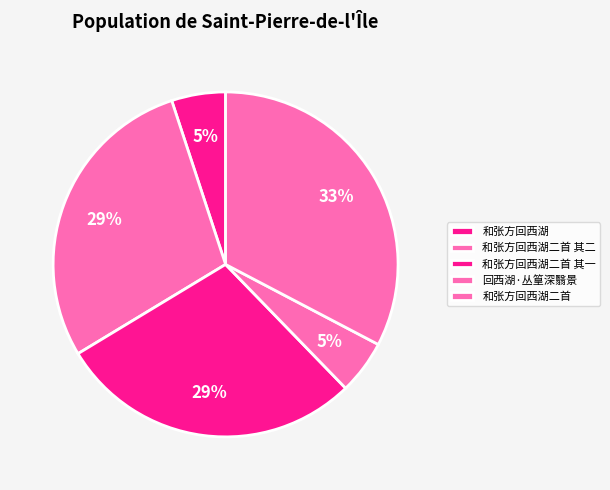

Rank the categories by value from highest to lowest.

和张方回西湖二首, 和张方回西湖二首 其一, 和张方回西湖二首 其二, 回西湖·丛篁深翳景, 和张方回西湖